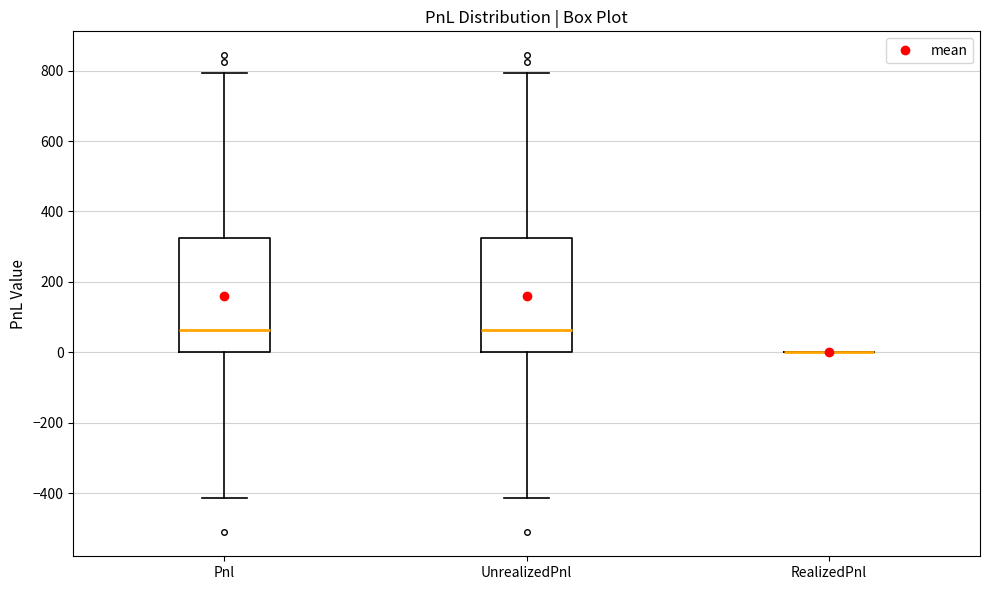

Reading left to right, read every box against the y-axis: the position of its median line, the range the box covers, and the ends of its whiskers. The values are not printed on the chart, so give them approximately, as read against the axis.

Pnl: median 60, box 0 to 320, whiskers -420 to 800
UnrealizedPnl: median 60, box 0 to 320, whiskers -420 to 800
RealizedPnl: box collapsed to a line at 0, whiskers 0 to 0